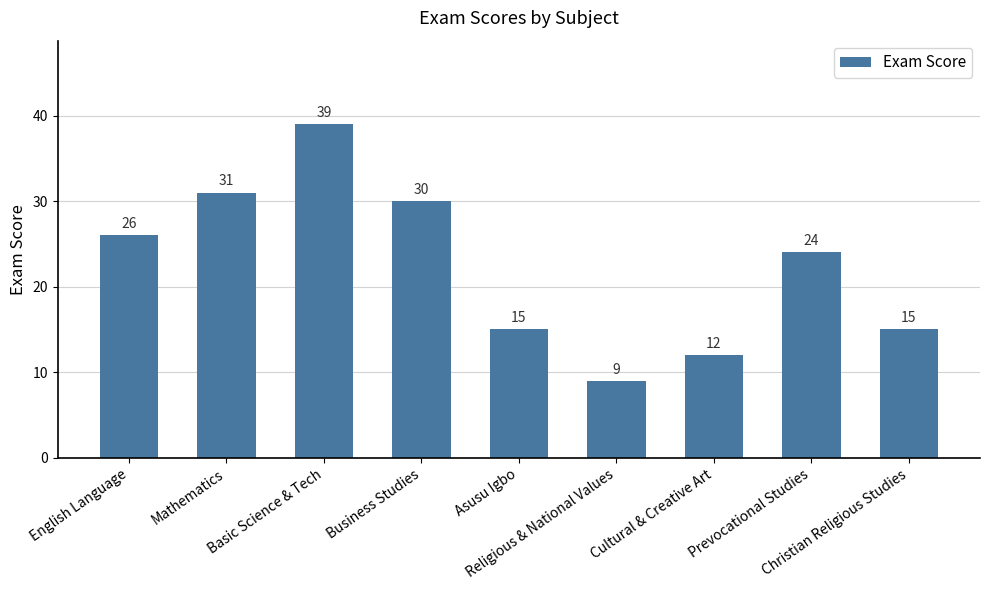

What value does the data have at Christian Religious Studies?

15